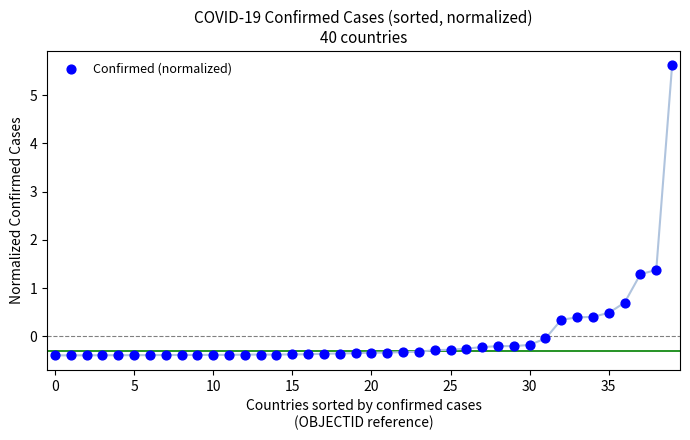

What Y value in the scatter plot is closest to 2?

1.4